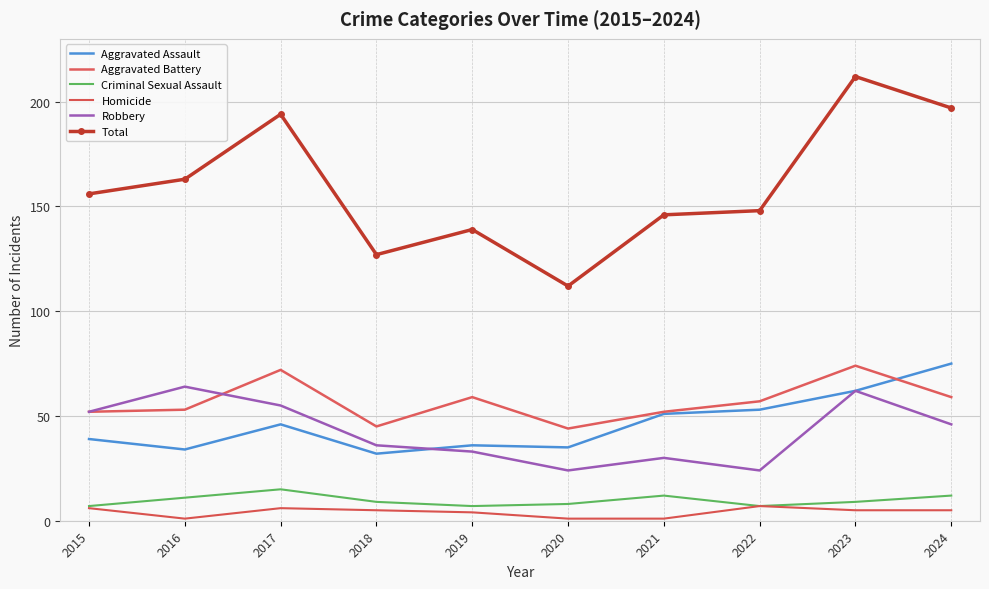

True or false: Total has a value of 139 at 2023.

False